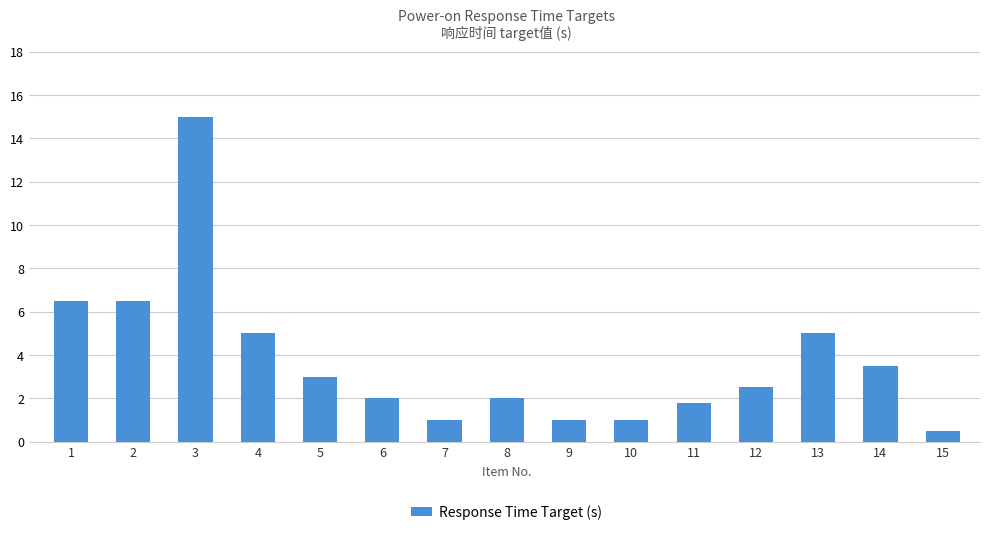

At which label does the data first exceed 2?

1